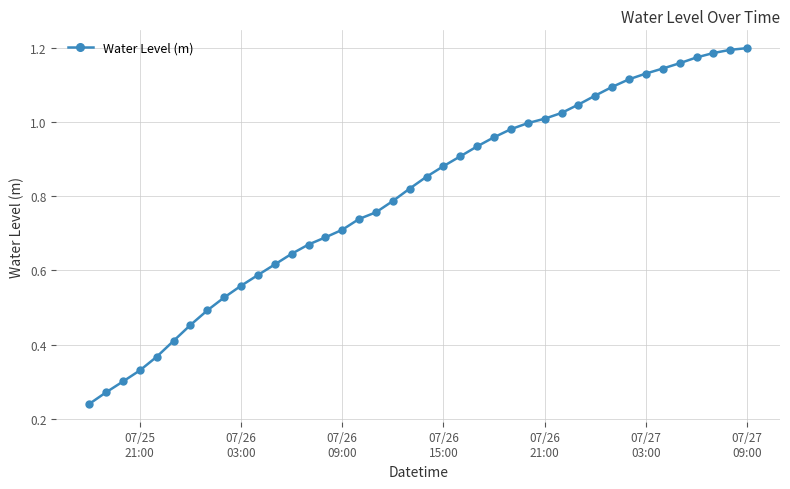

What is the sum of all values?

32.0